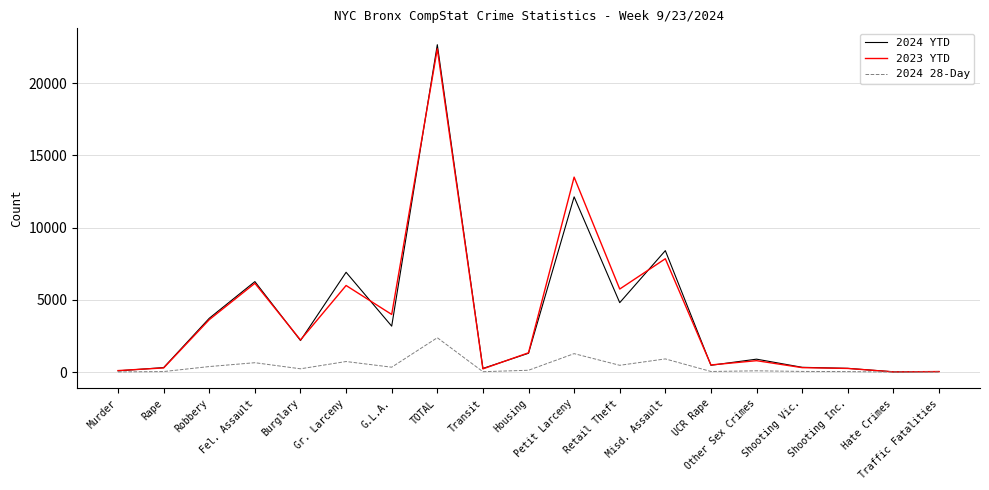

What is the difference between the maximum and minimum values in the 2024 28-Day series?

2376